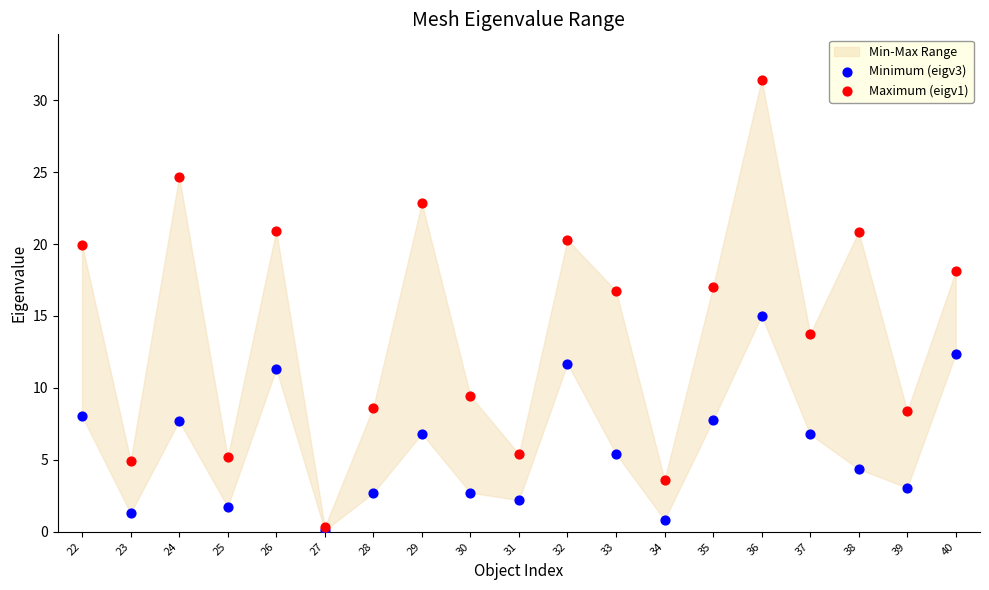

Which series reaches the minimum Y coordinate?

Minimum (eigv3)